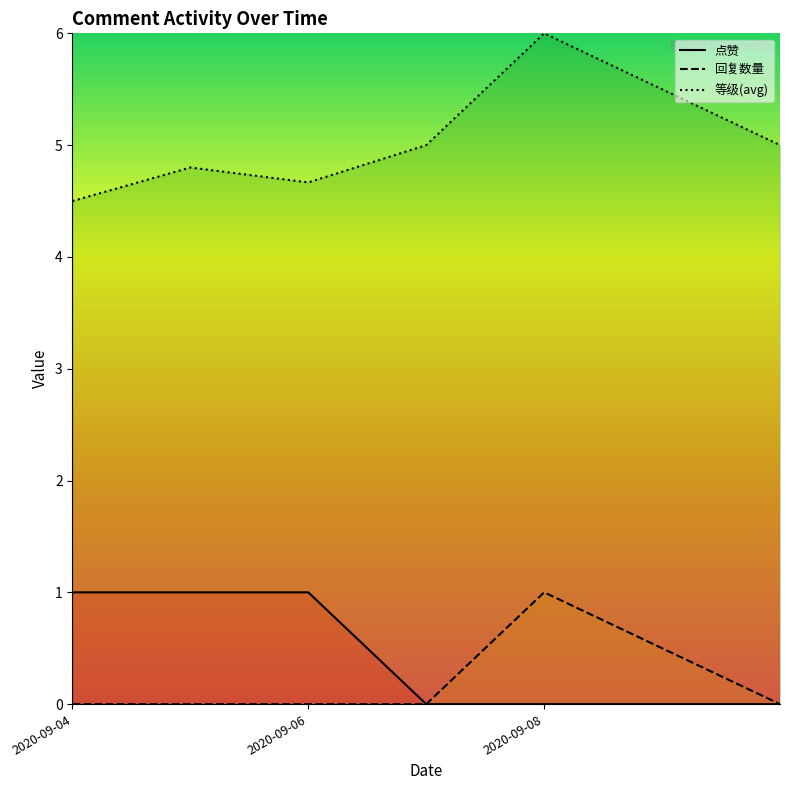

What is the sum of the 等级(avg) values at 5 and 2020-09-04?

9.5